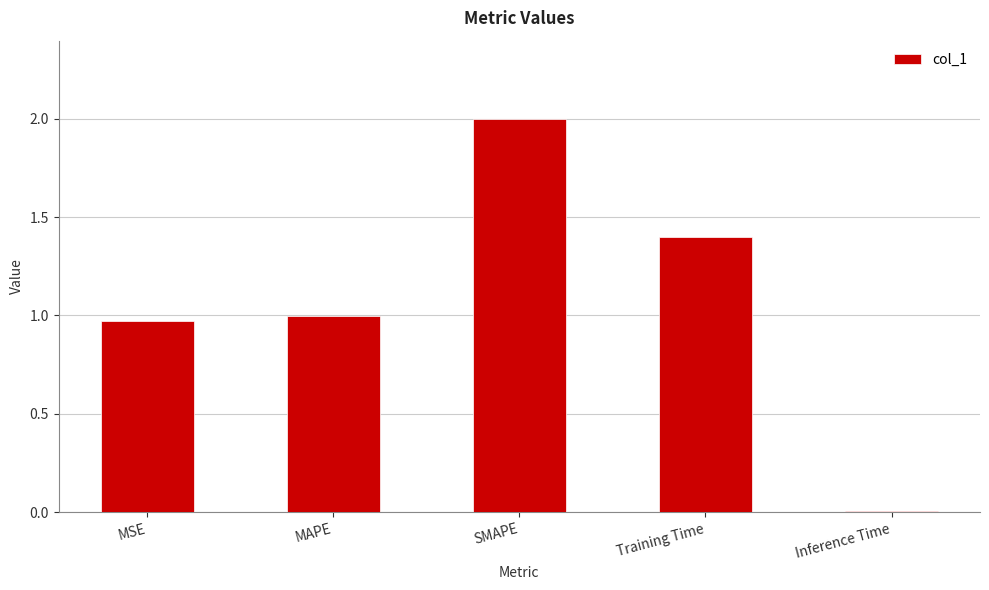

At which category does the chart reach its minimum across all series?

Inference Time